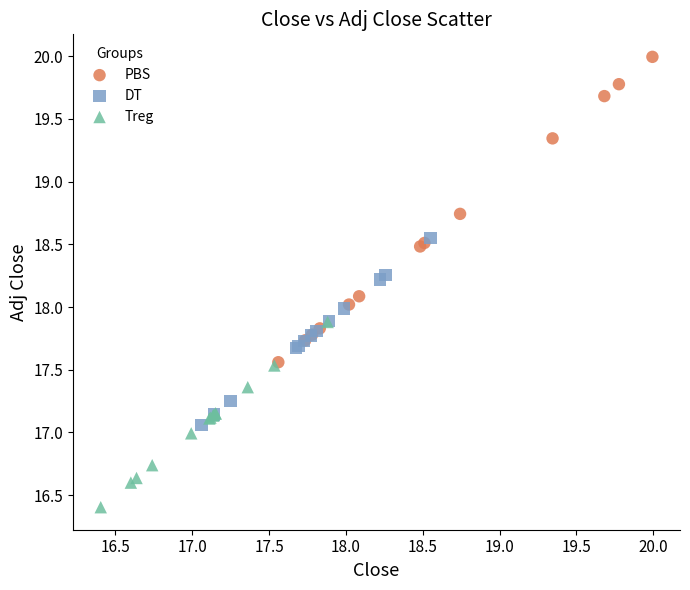

Which series reaches the minimum Y coordinate?

Treg